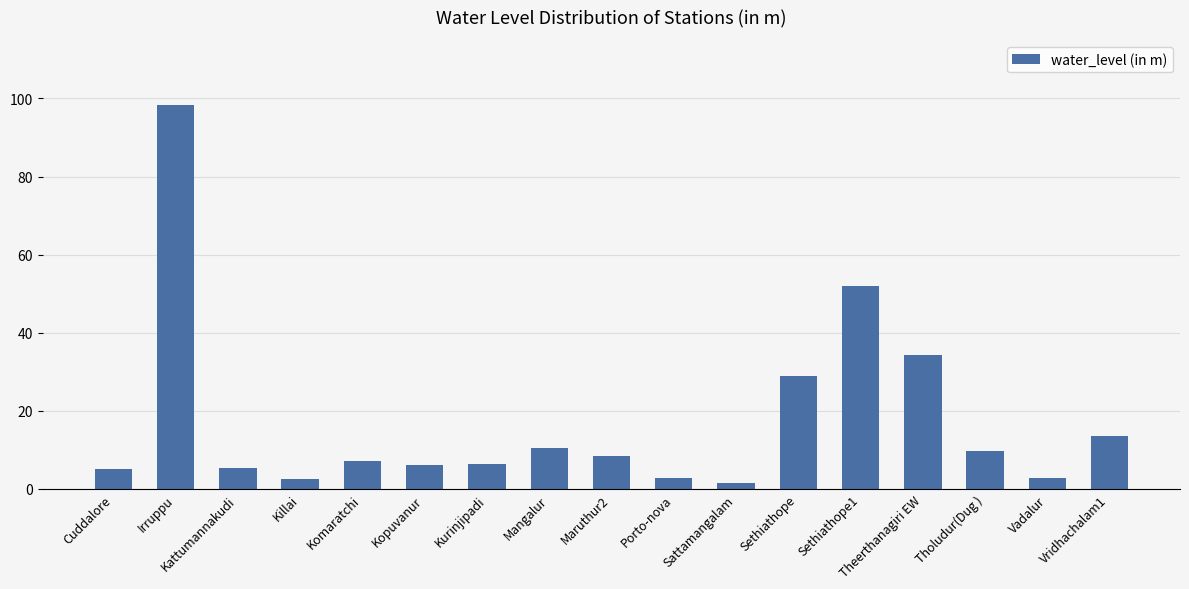

What is the difference between the maximum and minimum values?

96.7